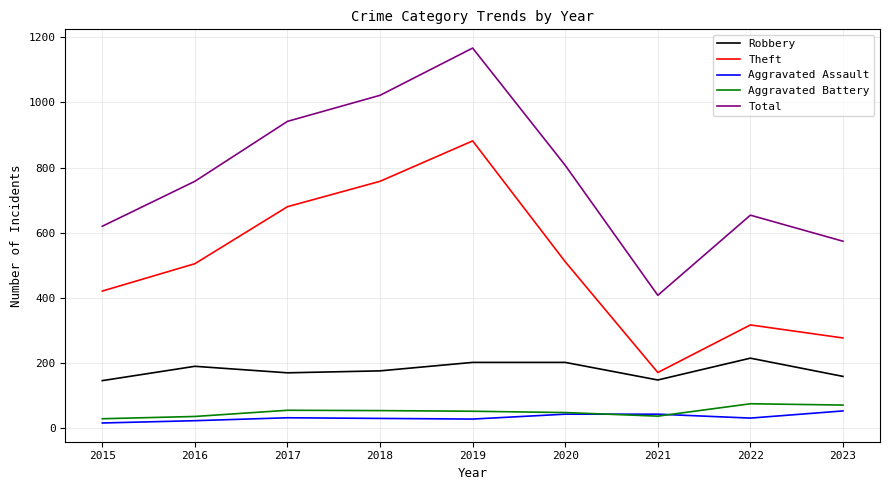

What is the sum of all Aggravated Assault values?

299